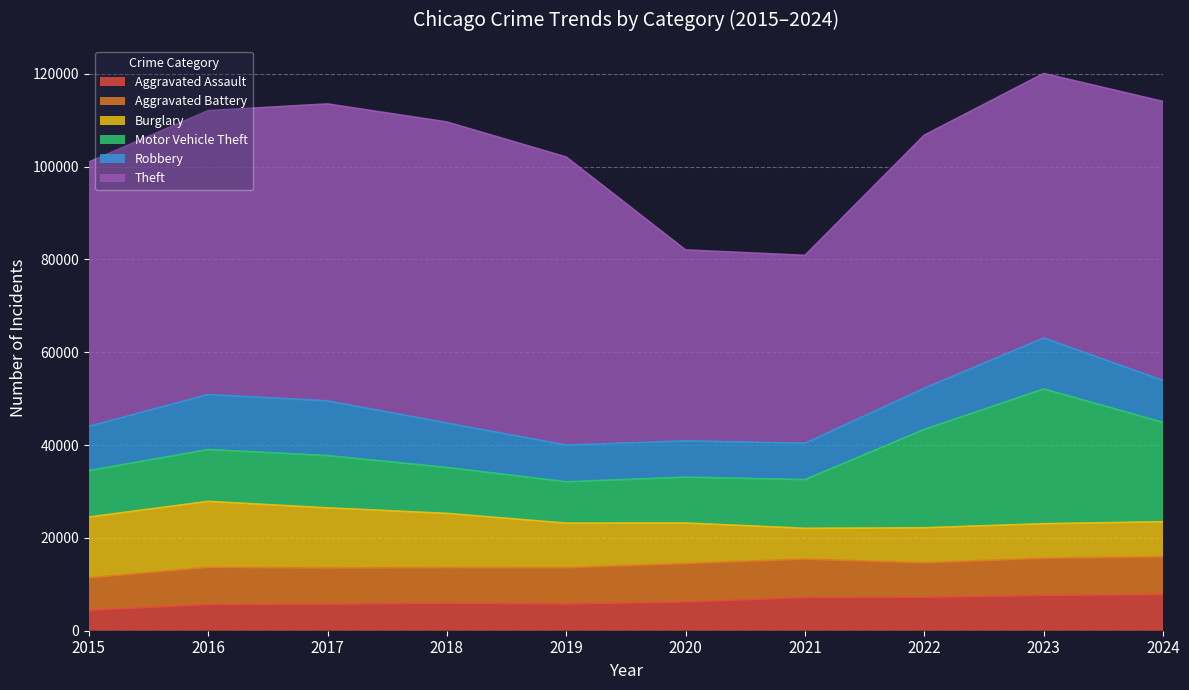

What is the value of the Robbery point at the 2nd from the left?

11841